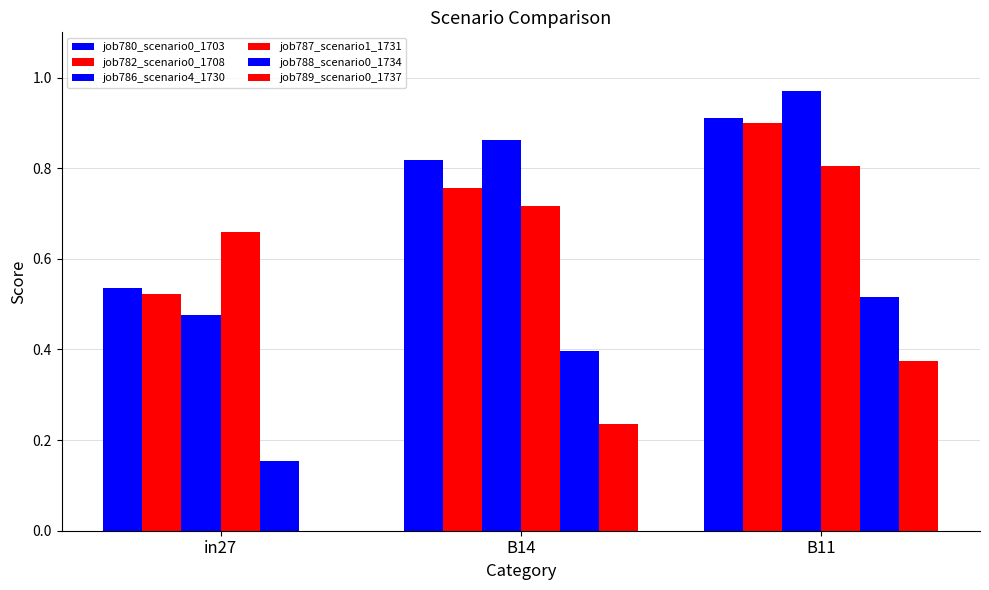

Are the bars horizontal?

No